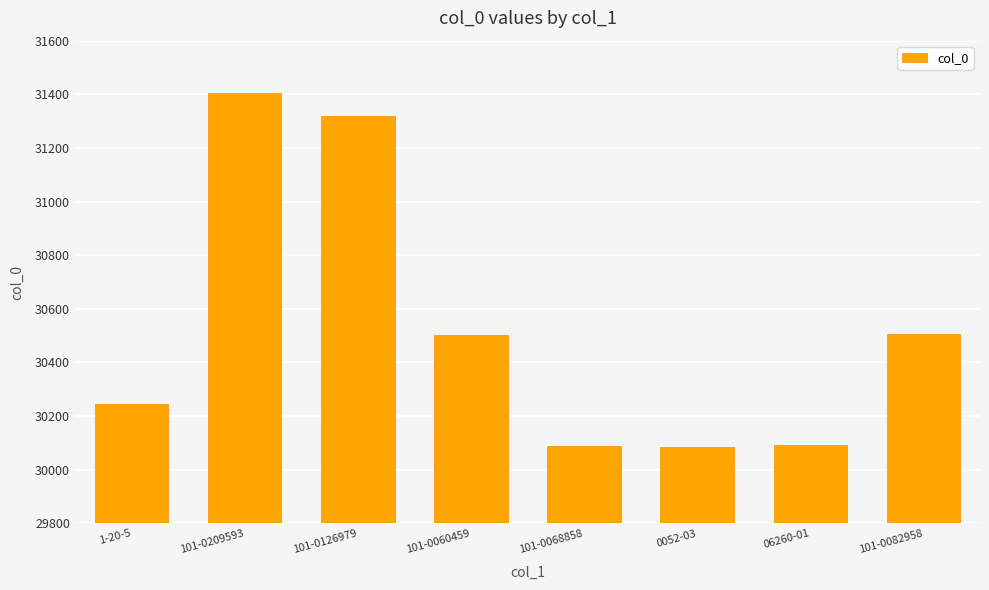

Which has a higher value, 101-0126979 or 101-0082958?

101-0126979